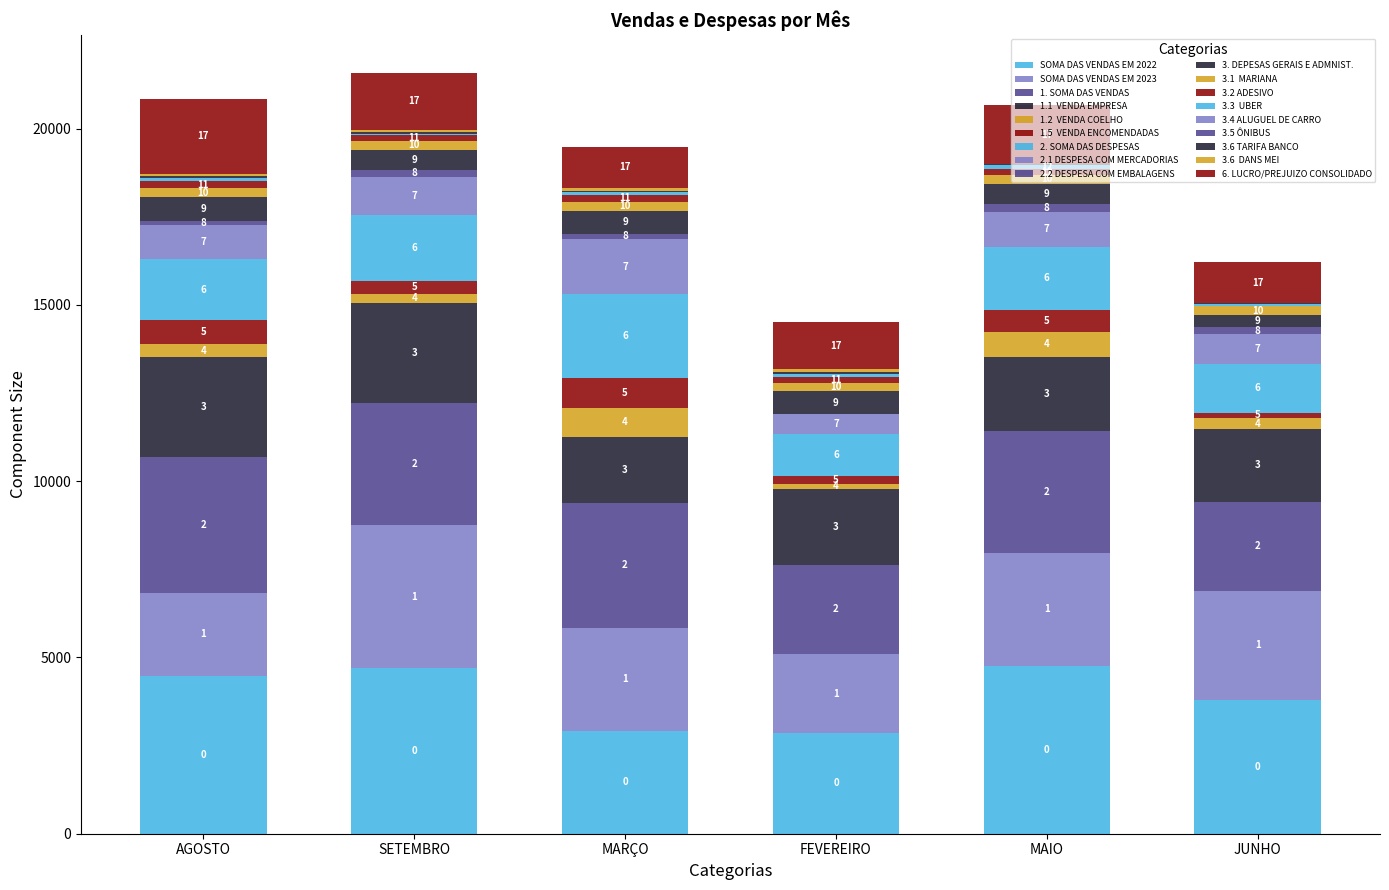

Are the bars horizontal?

No